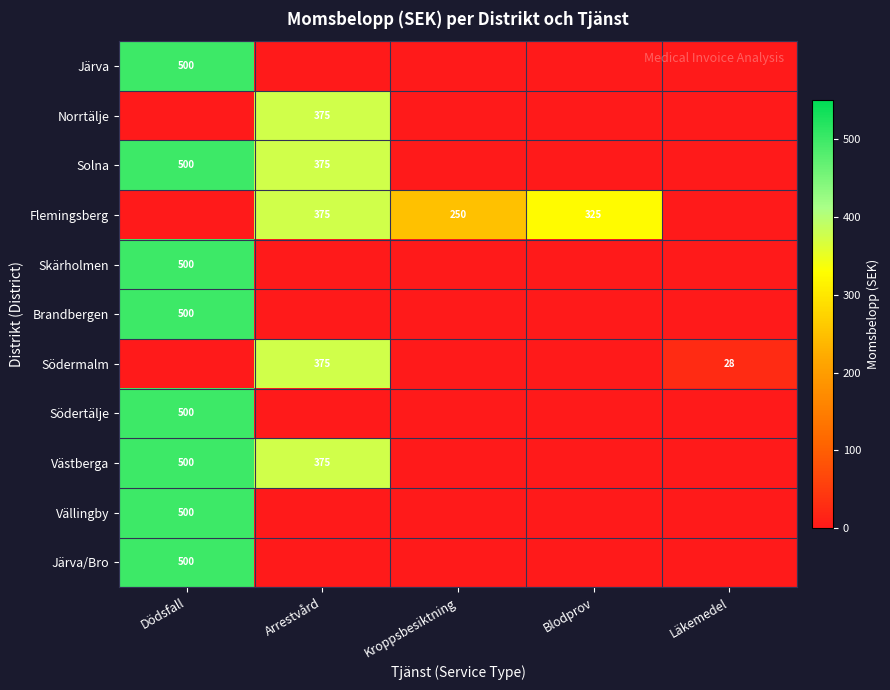

The Vällingby series shows 723 at Dödsfall. True or false?

False